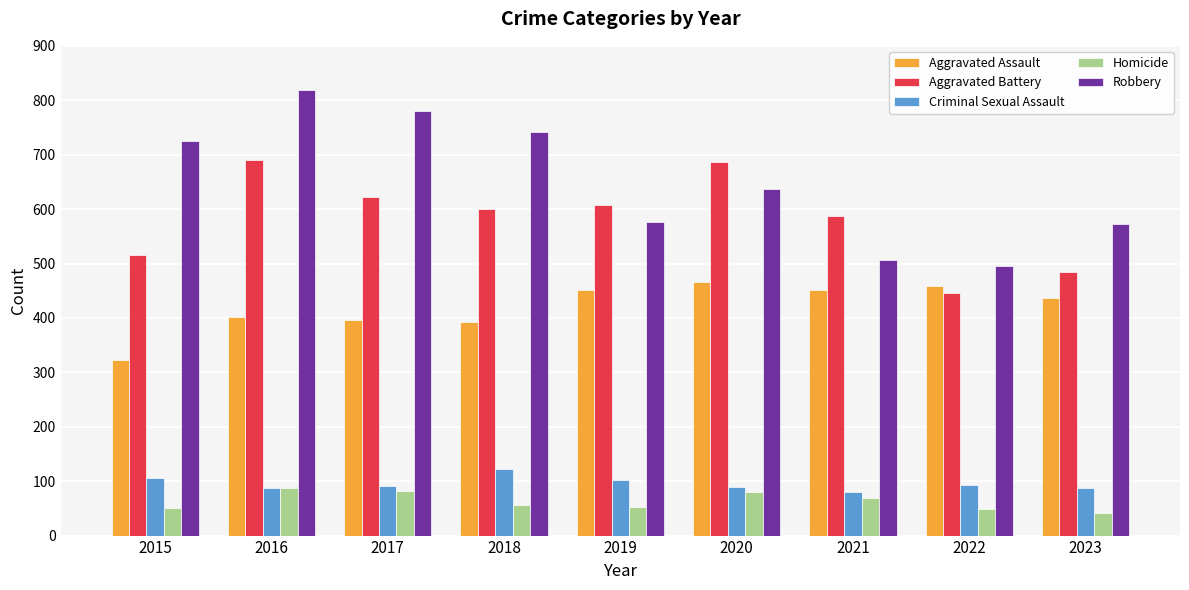

What is the approximate value of Homicide at 2022?

49